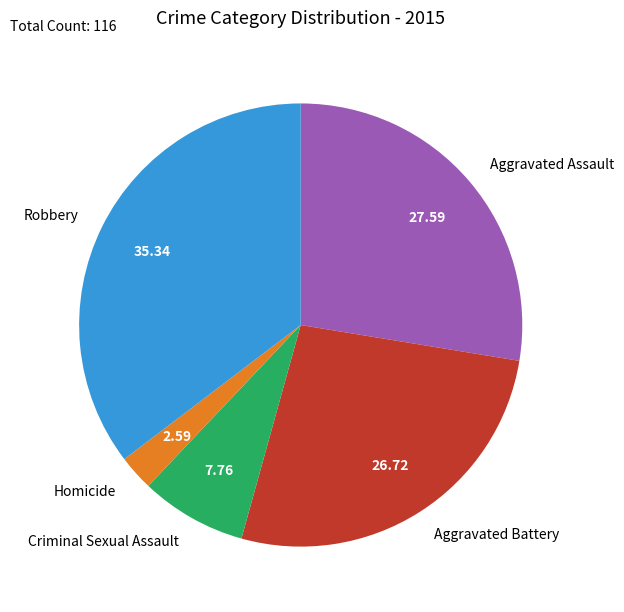

Rank the categories by value from highest to lowest.

Robbery, Aggravated Assault, Aggravated Battery, Criminal Sexual Assault, Homicide